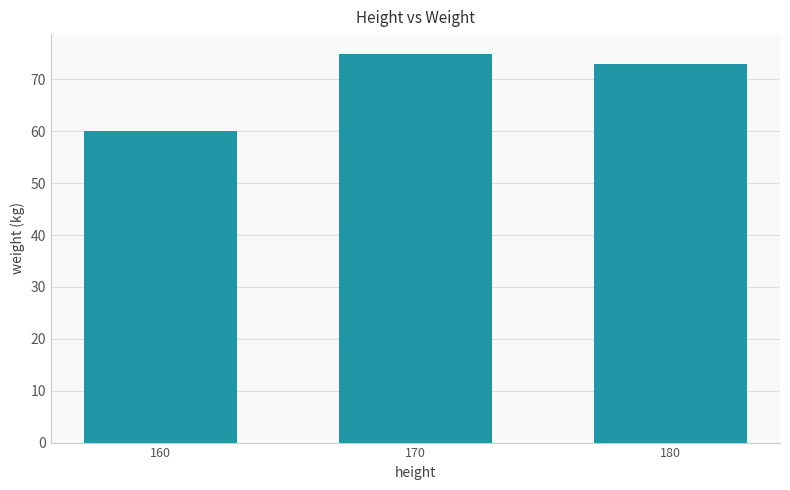

Rank the categories by value from highest to lowest.

170, 180, 160